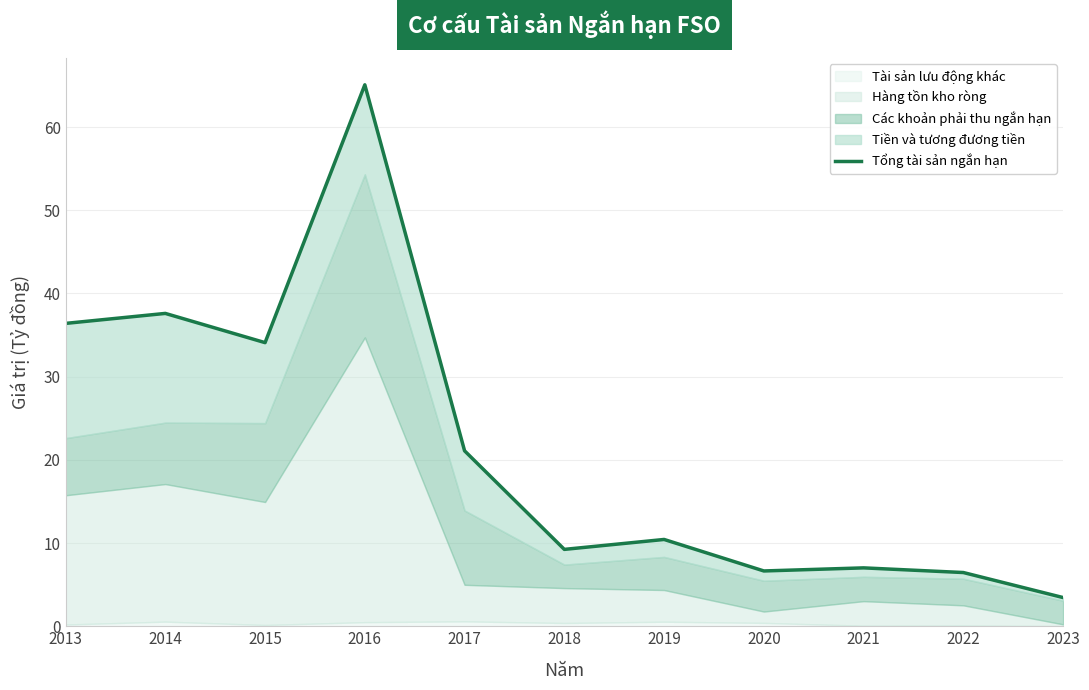

Which category has the lowest value across all series?

2023